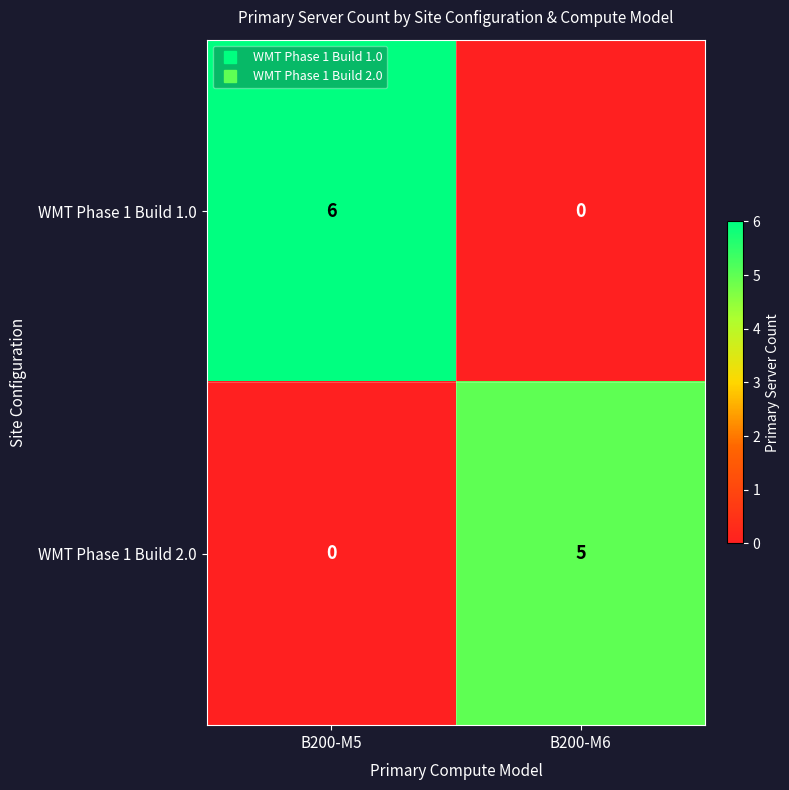

What is the total value across all series at B200-M6?

5